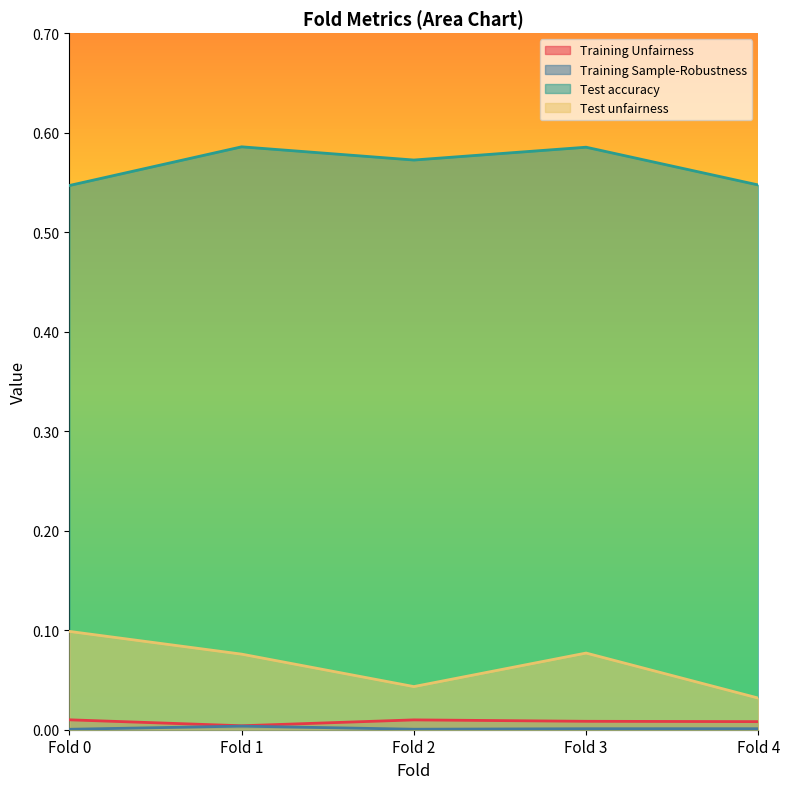

What is the approximate value of Test accuracy at Fold 1?

0.6